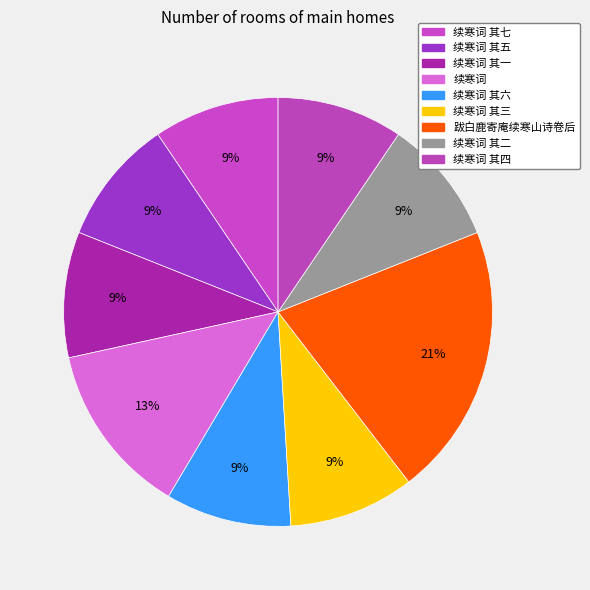

Rank the categories by value from highest to lowest.

跋白鹿寄庵续寒山诗卷后, 续寒词, 续寒词 其七, 续寒词 其六, 续寒词 其五, 续寒词 其四, 续寒词 其三, 续寒词 其二, 续寒词 其一